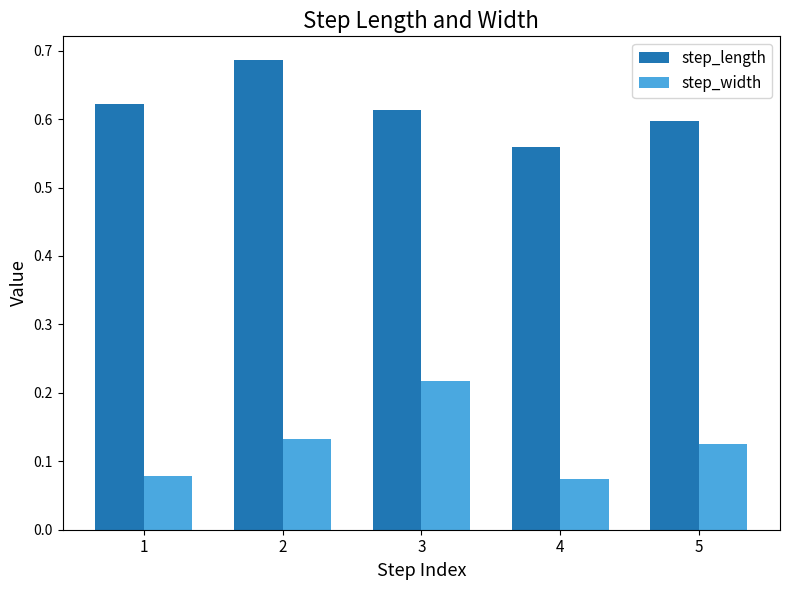

At how many categories does at least one series exceed 0?

5